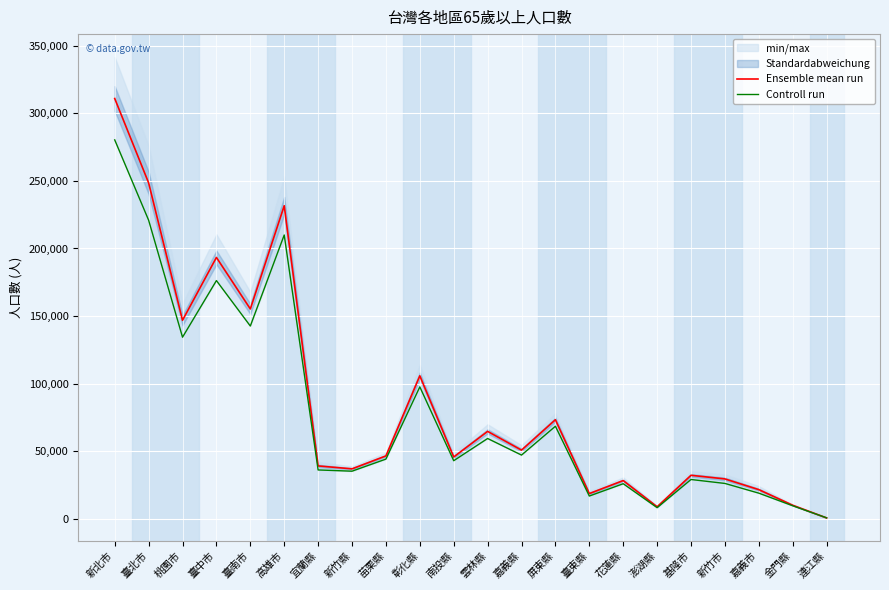

Read the Controll run value at 苗栗縣.

44328.0